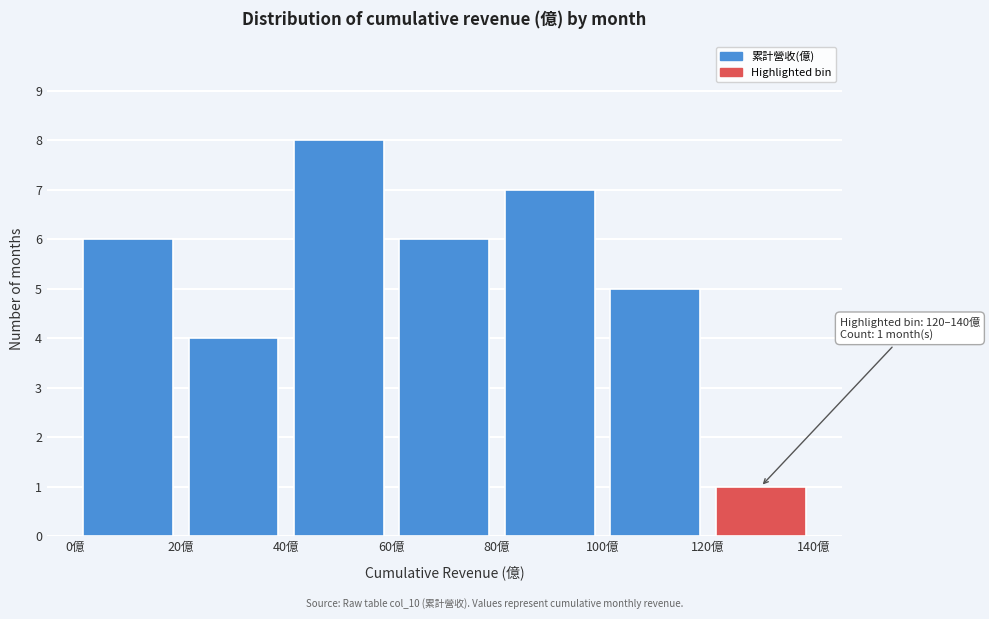

Which range on the x-axis has the tallest bar?

40 to 60